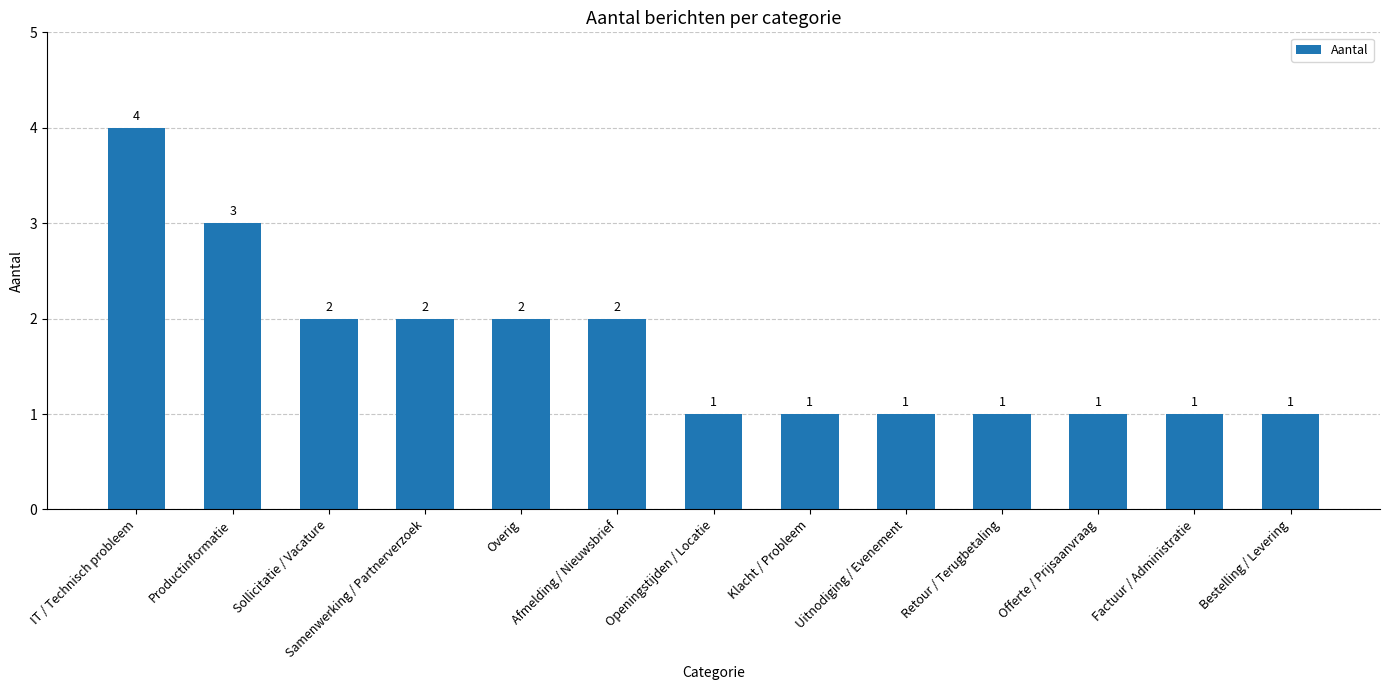

What is the sum of the values at Overig and Openingstijden / Locatie?

3